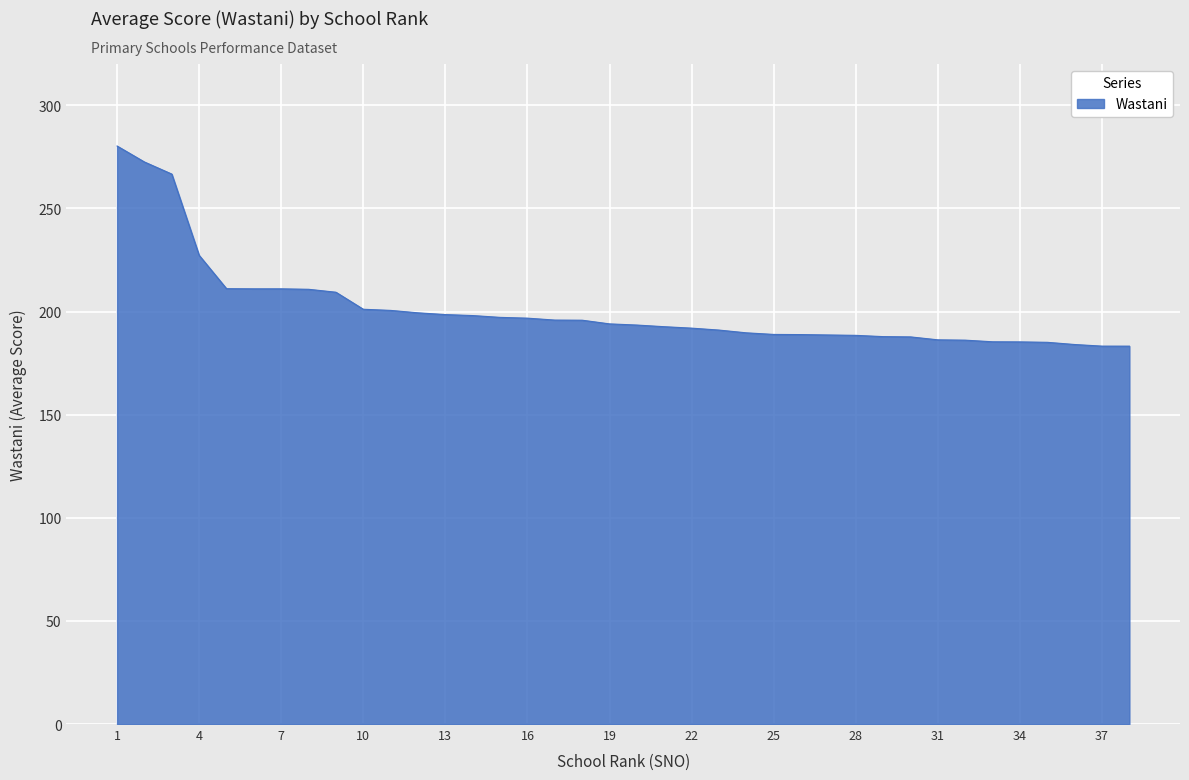

What is the greatest value displayed?

280.2